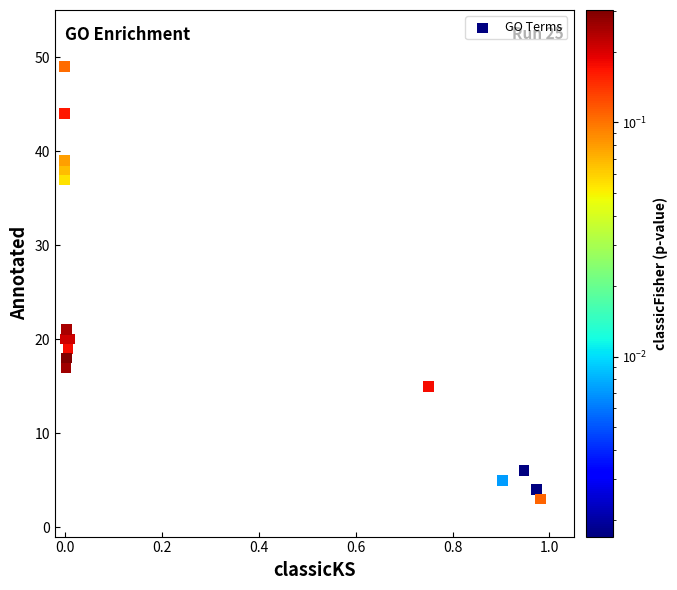

What Y value in the scatter plot is closest to 26?

21